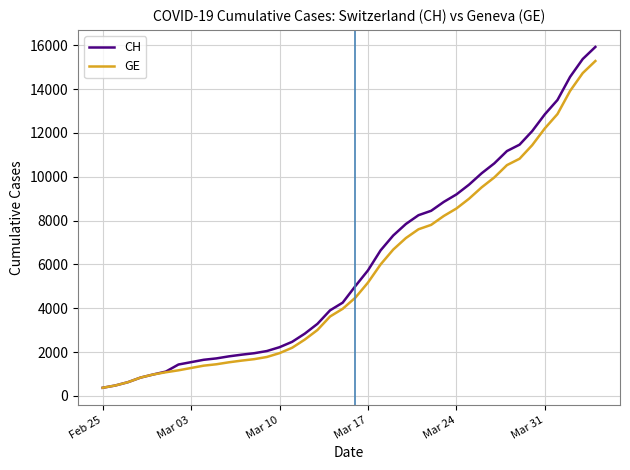

What is the highest value of the CH series?

15926